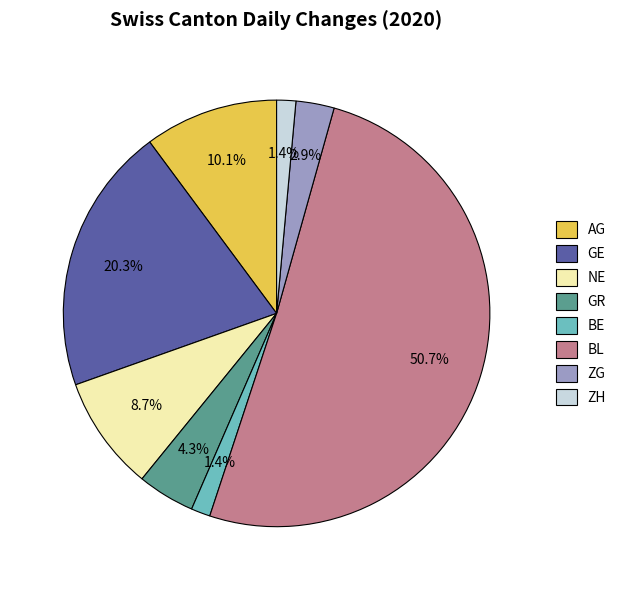

Approximately how many times larger is the value at GE compared to BL?

0.4